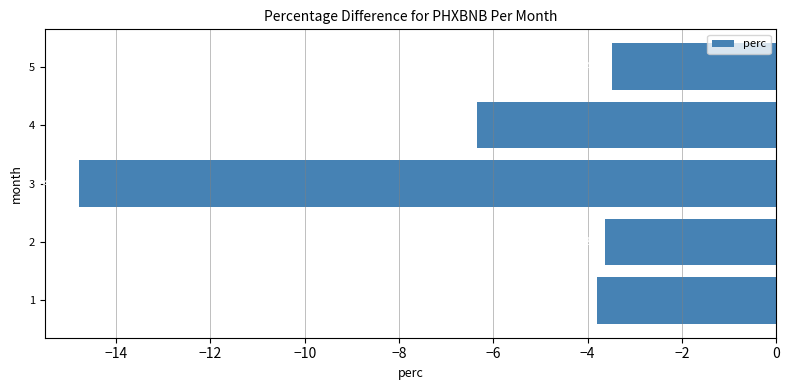

Rank the categories by value from highest to lowest.

5, 2, 1, 4, 3